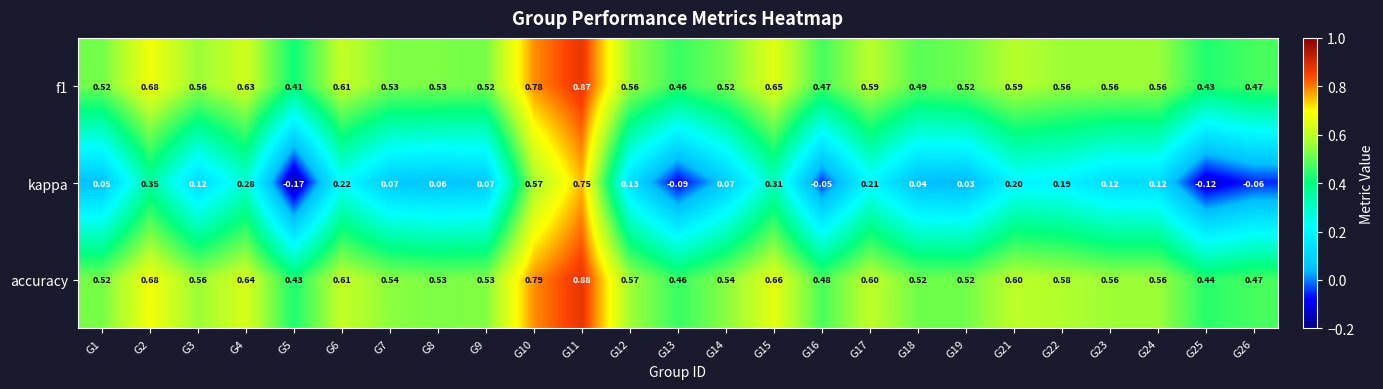

What is the total value across all series at G10?

2.1